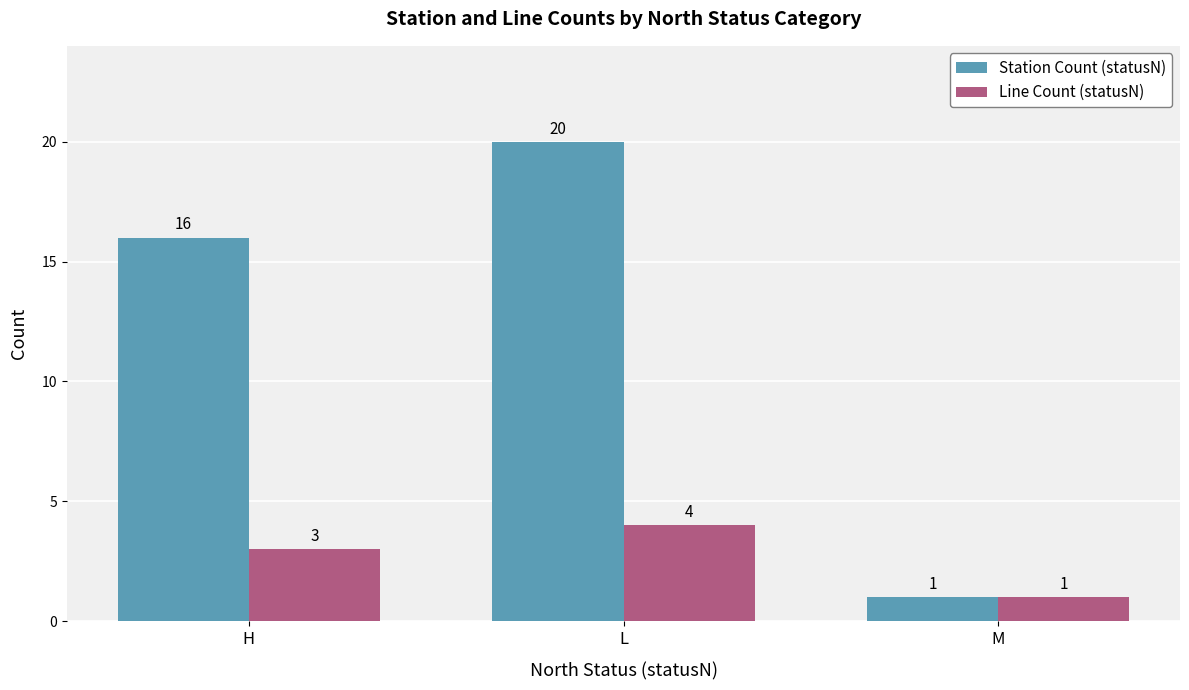

What is the average value of the Line Count (statusN) series?

3